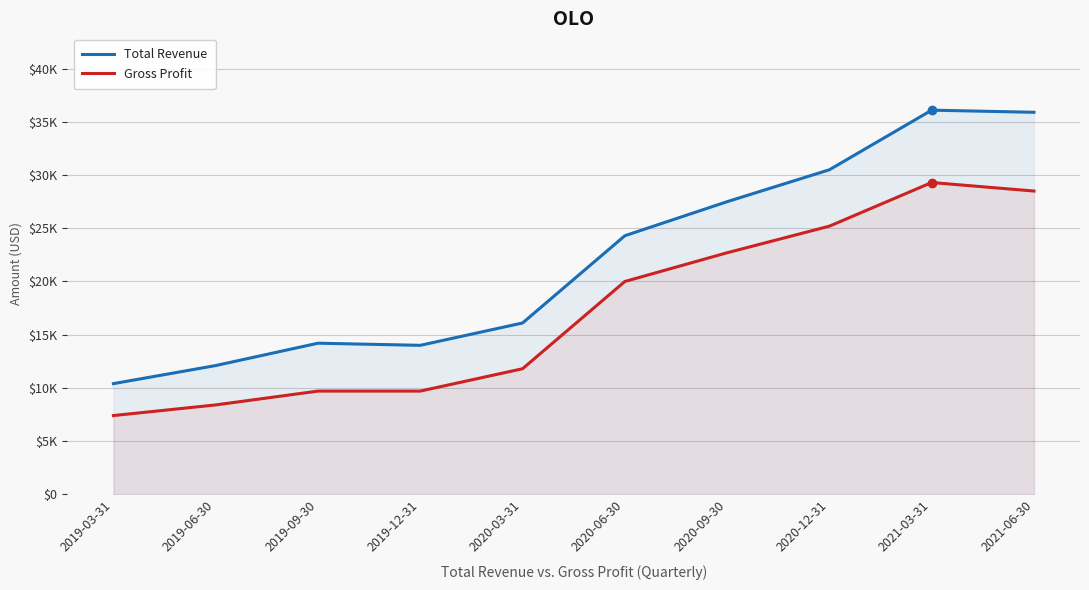

What is the label of the 5th point from the left?

2020-03-31